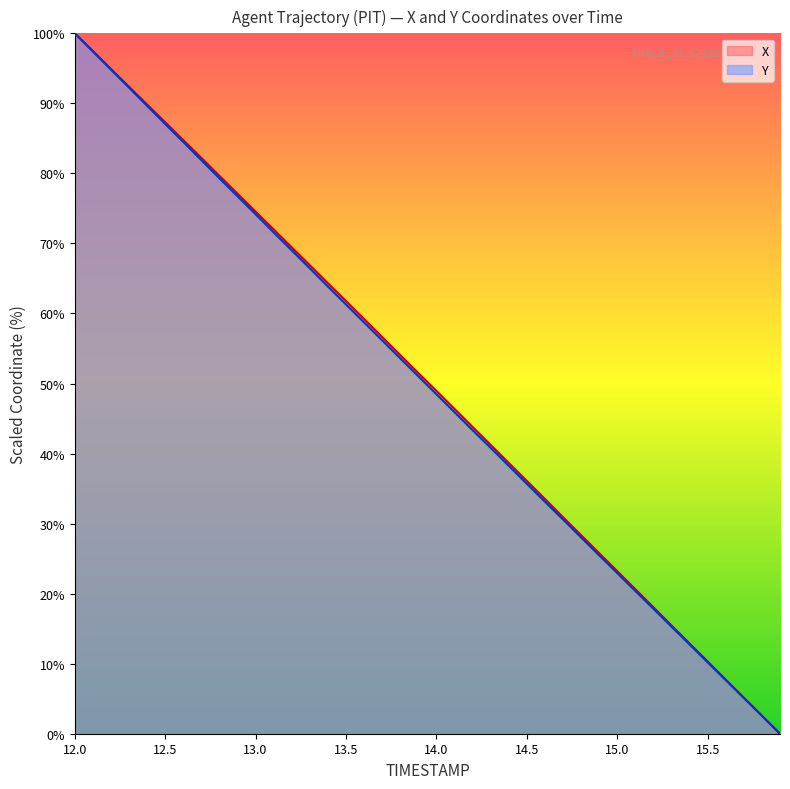

How many lines are shown in the chart?

2